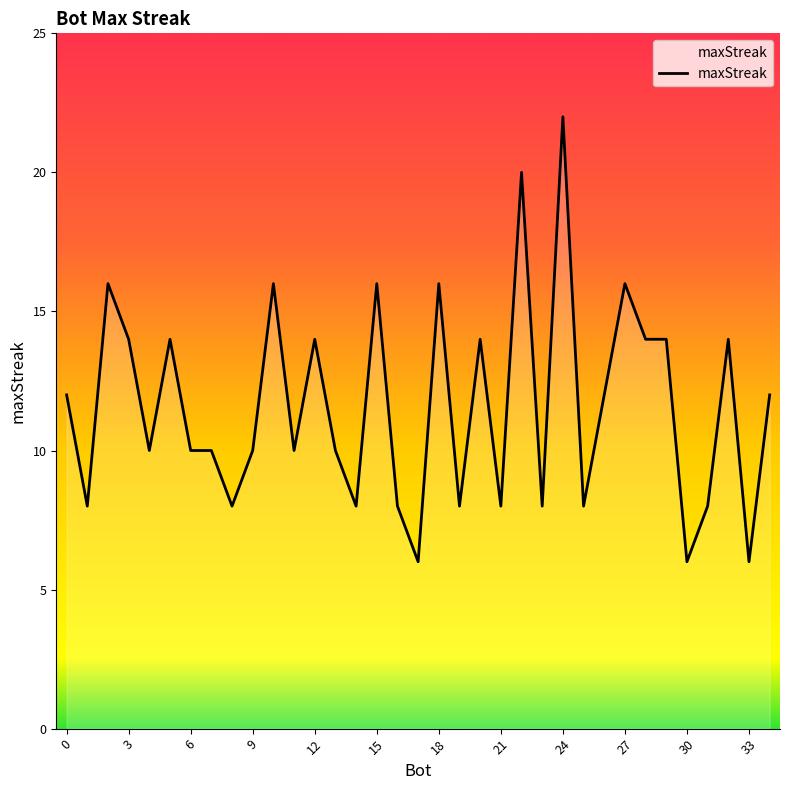

True or false: there are more than 1 points higher than both neighbors.

True